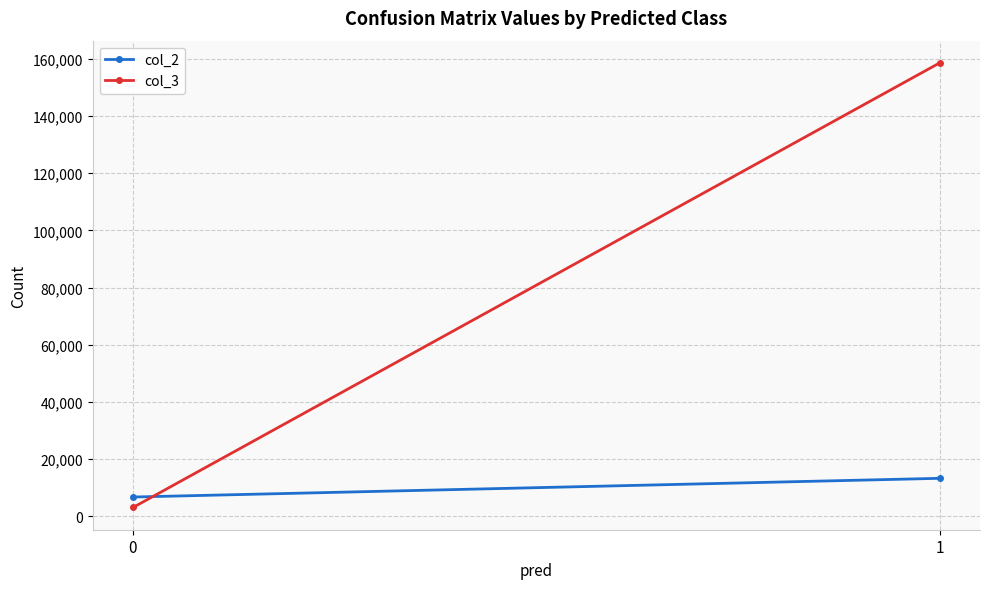

How many lines are shown in the chart?

2